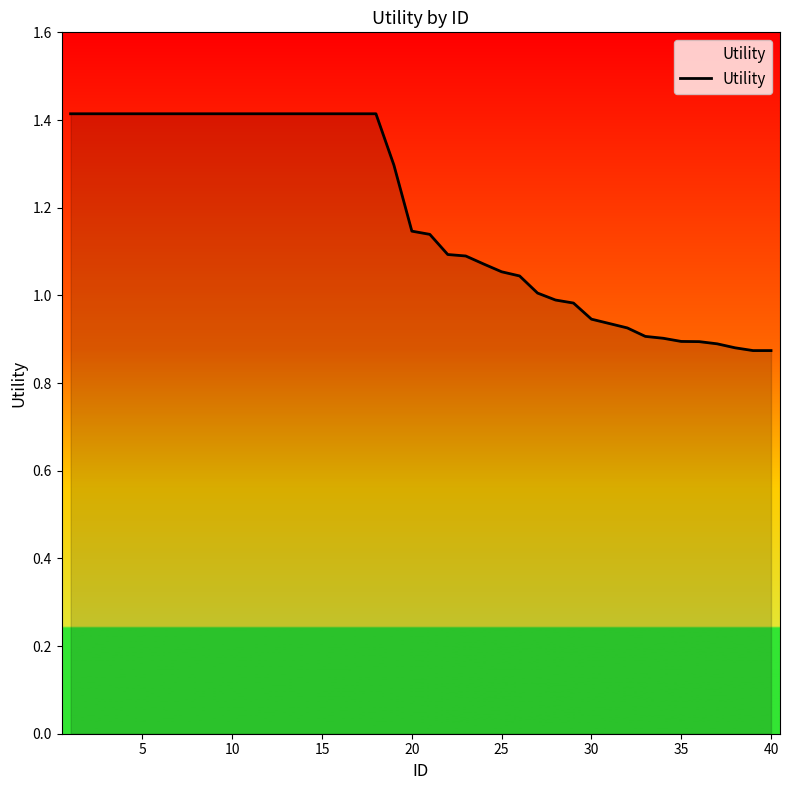

What is the maximum value shown in the chart?

1.4